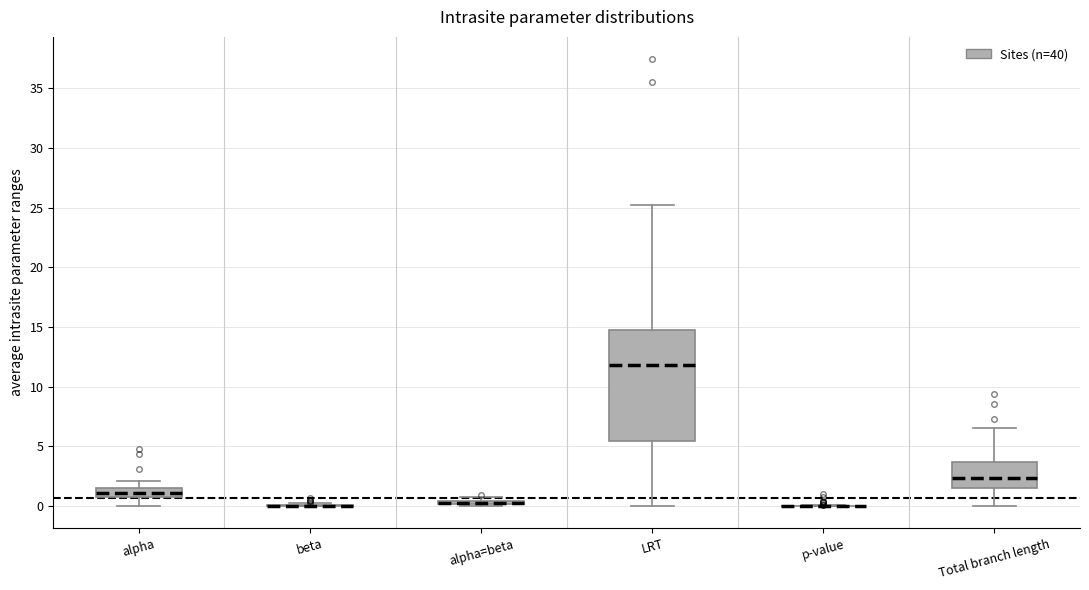

Where does the upper whisker of the box for Total branch length end on the y-axis? The values are not printed on the chart, so give them approximately, as read against the axis.

6.5